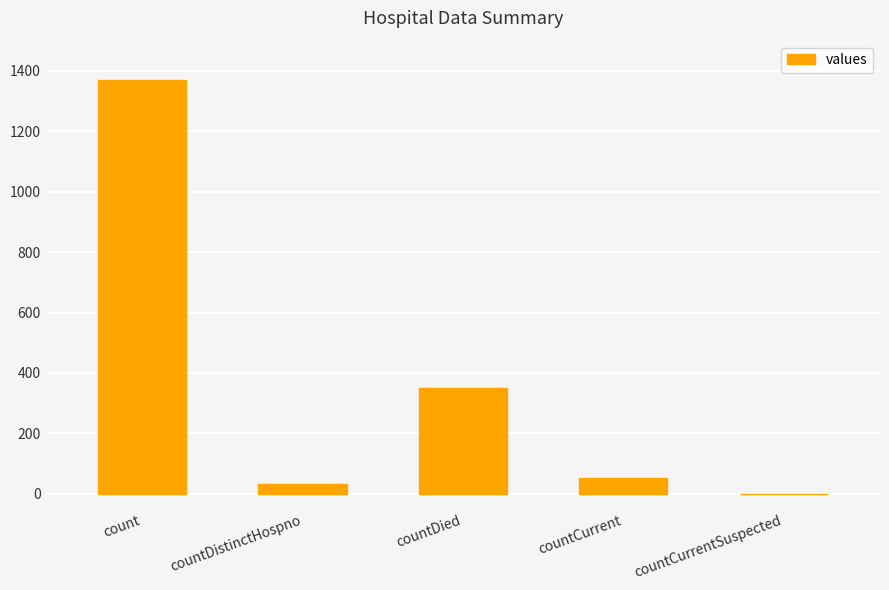

Reading left to right, transcribe all the data shown in this chart.

count=1371	countDistinctHospno=33	countDied=349	countCurrent=52	countCurrentSuspected=0